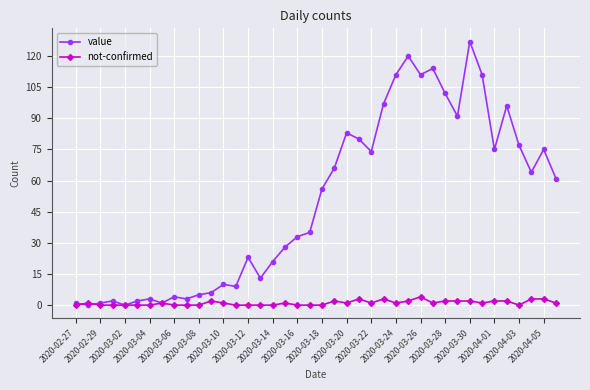

At how many categories does at least one series exceed 25?

23